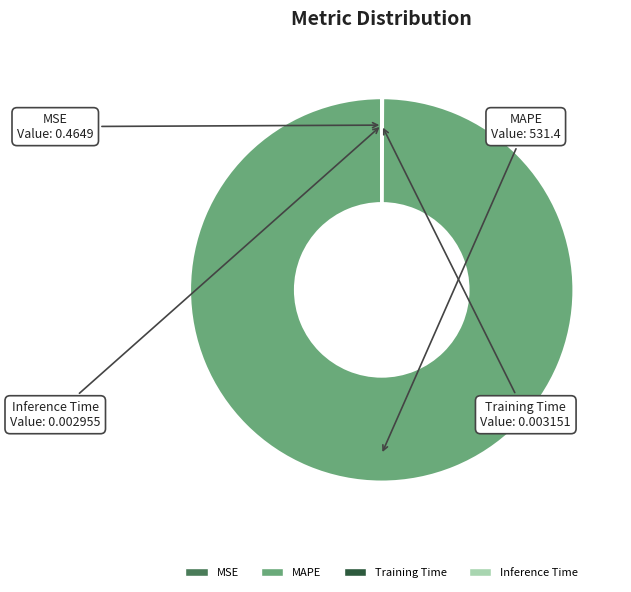

Does any single category account for the majority?

Yes